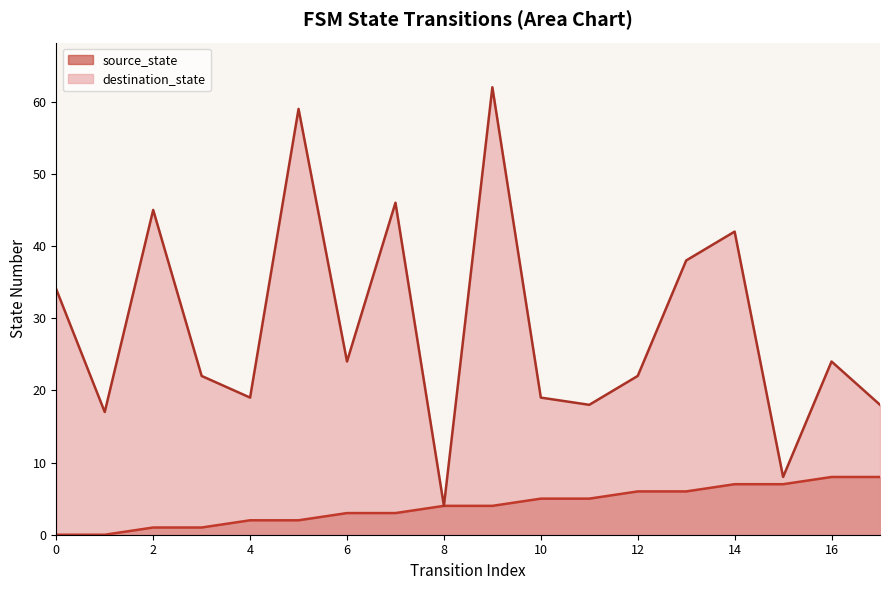

True or false: source_state has more than 0 points higher than both neighbors.

False